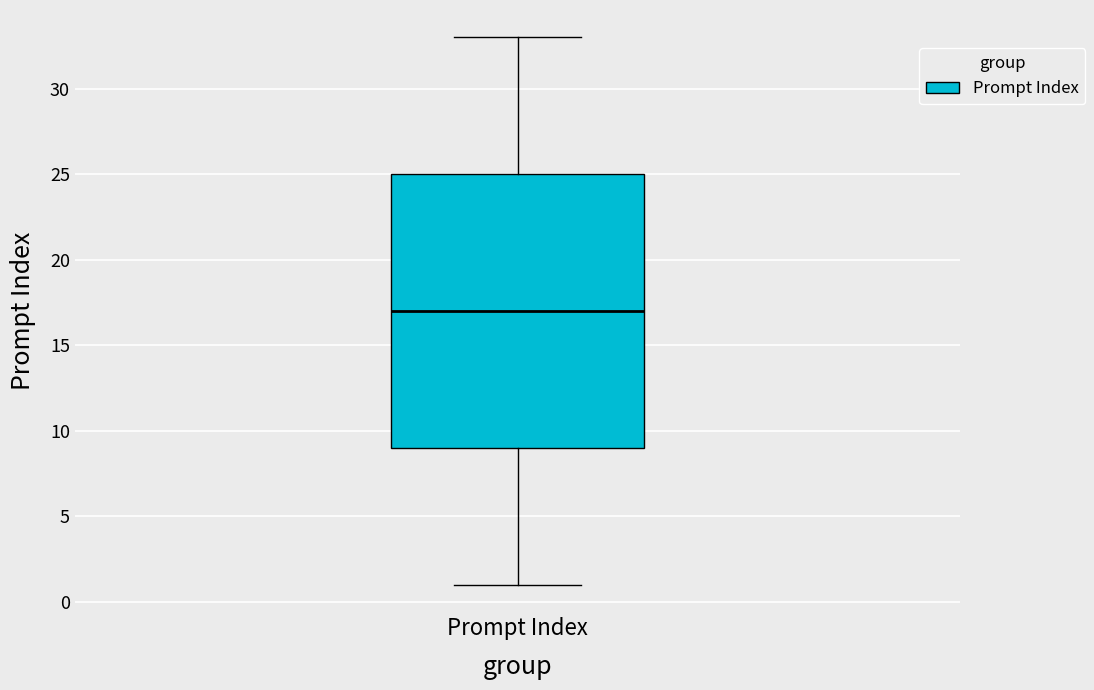

Transcribe this box plot: give where the median line is, the range the box spans, and where the two whiskers end, as read against the y-axis. The values are not printed on the chart, so give them approximately, as read against the axis.

median 17, box 9 to 25, whiskers 1 to 33